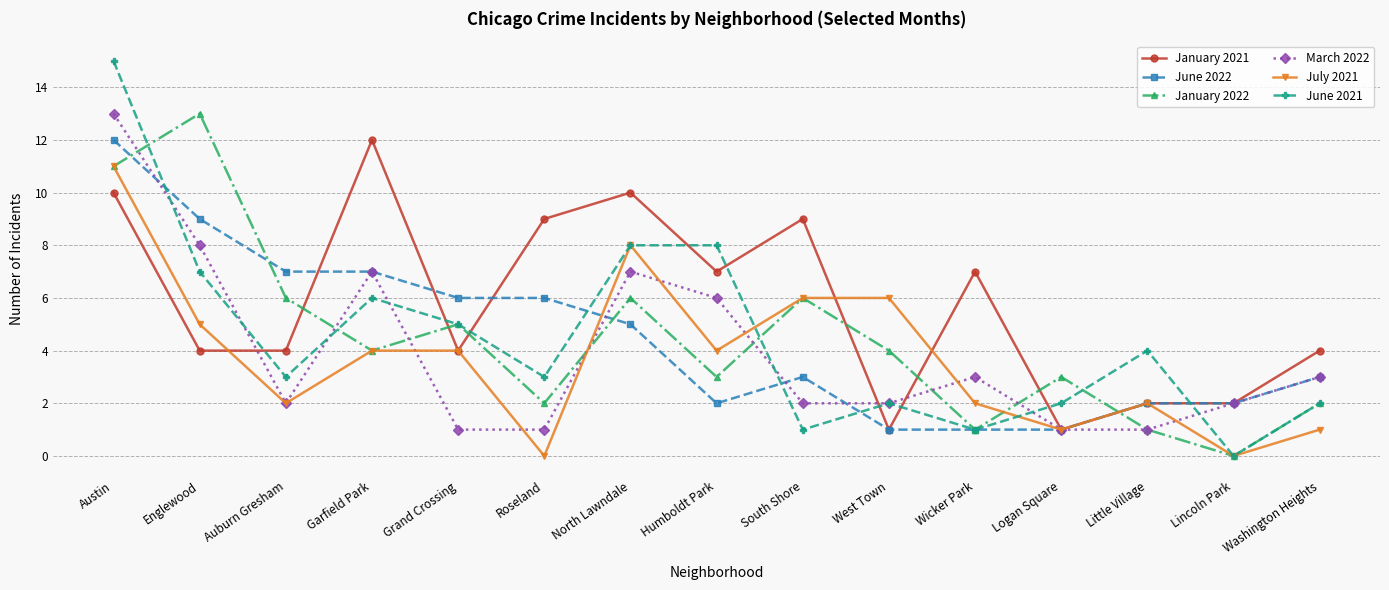

Which label corresponds to the largest value in the chart?

Austin